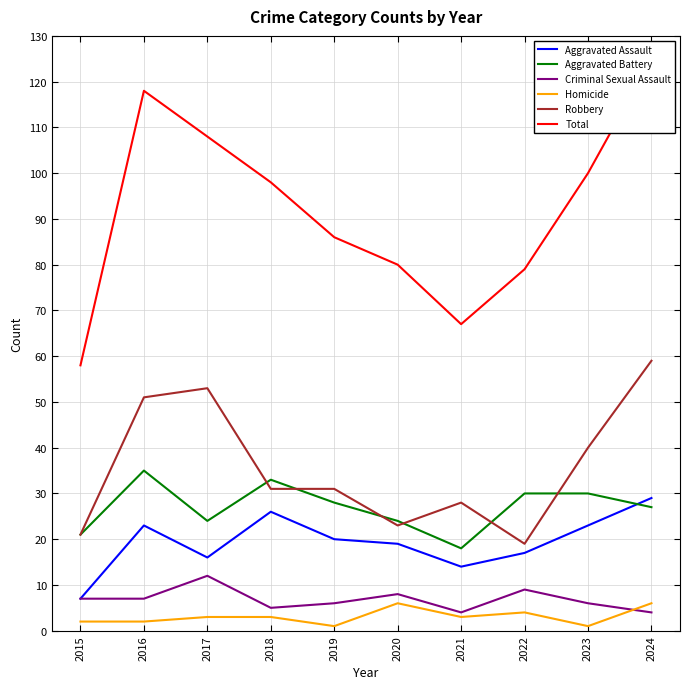

The Aggravated Battery series shows 28 at 2019. True or false?

True